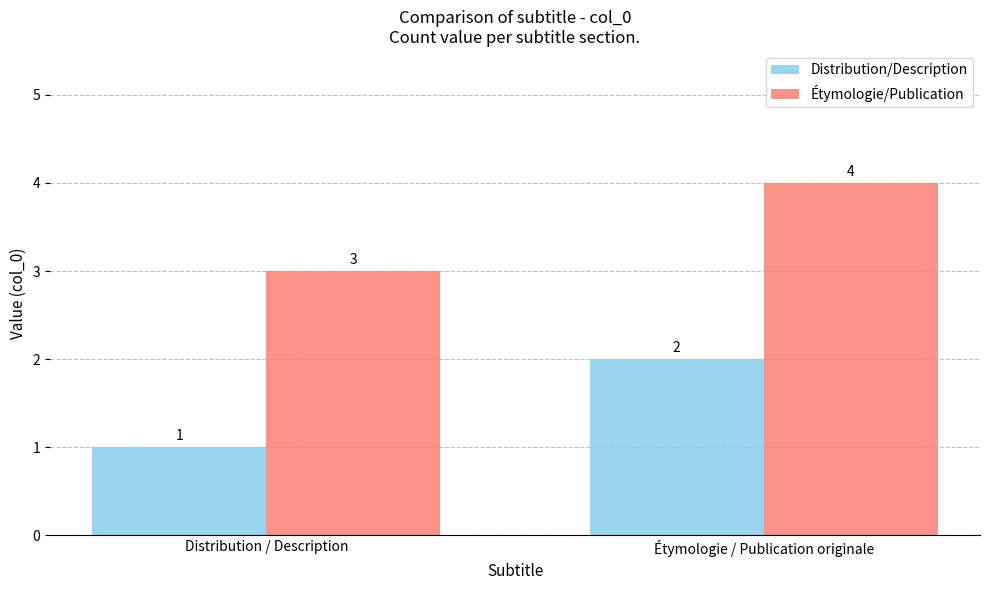

How many bars are there in total?

4